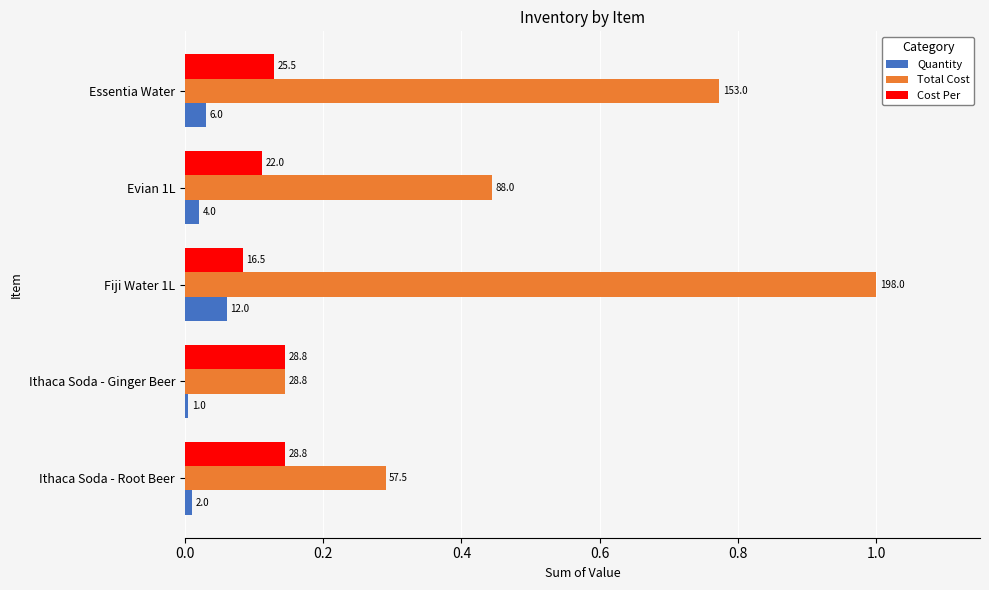

Which series has the largest total across all categories?

Total Cost